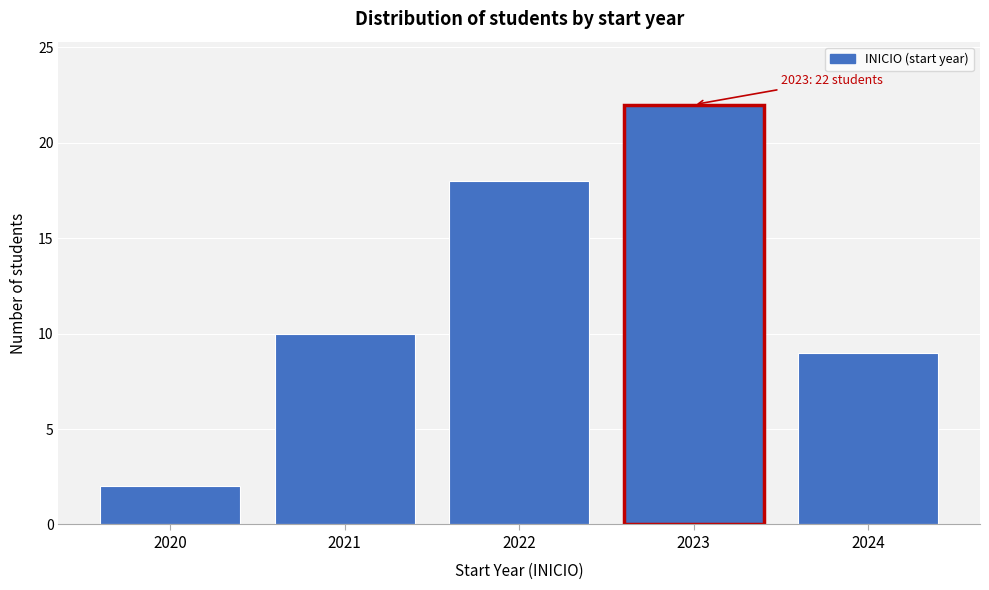

Reading right to left, what are all the values shown in this chart?

9	22	18	10	2